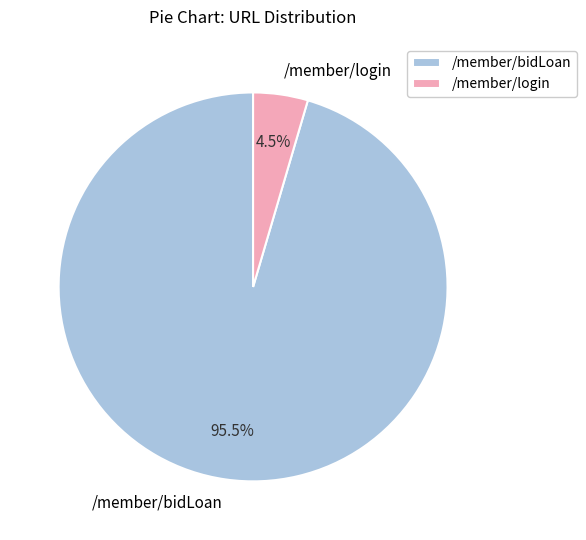

Do /member/login and /member/bidLoan together represent more than half of the pie?

Yes